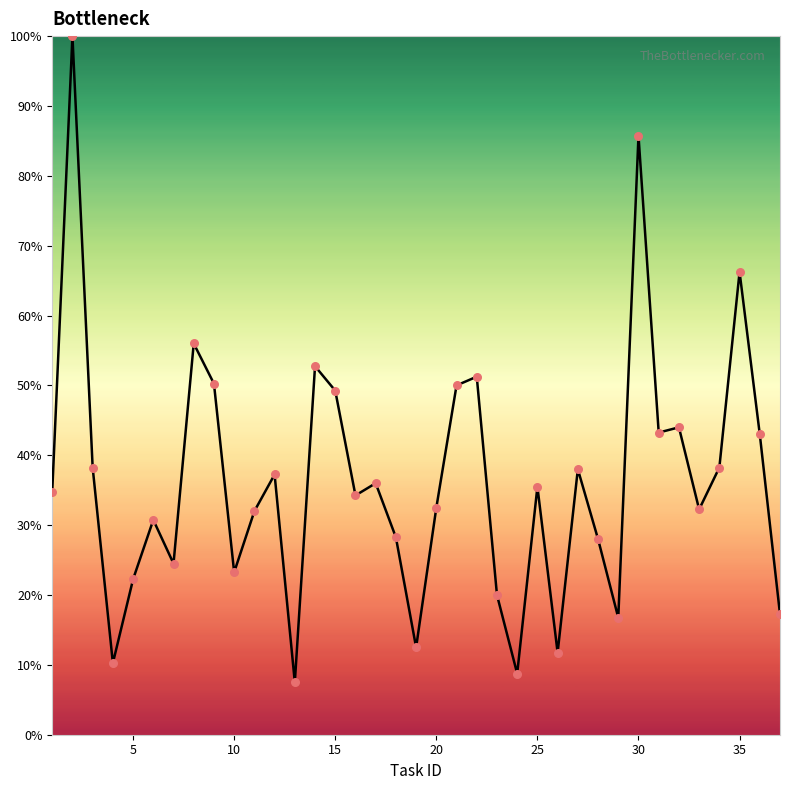

What is the greatest value displayed?

100.0